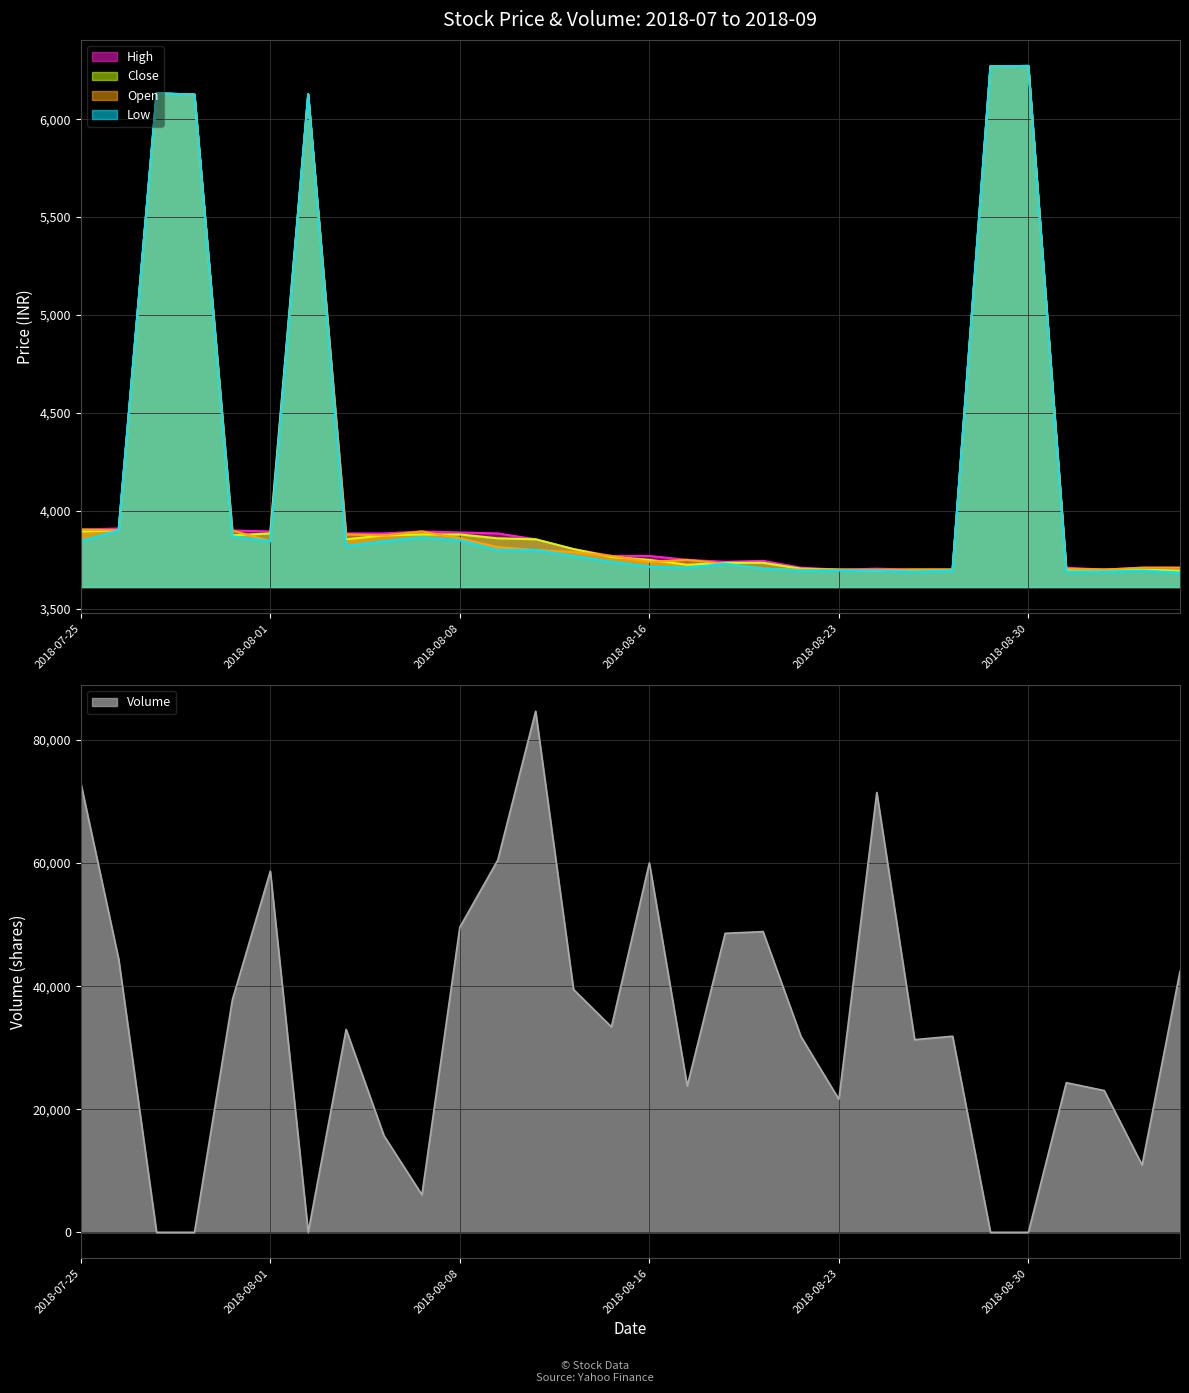

What is the maximum value shown in the chart?

6272